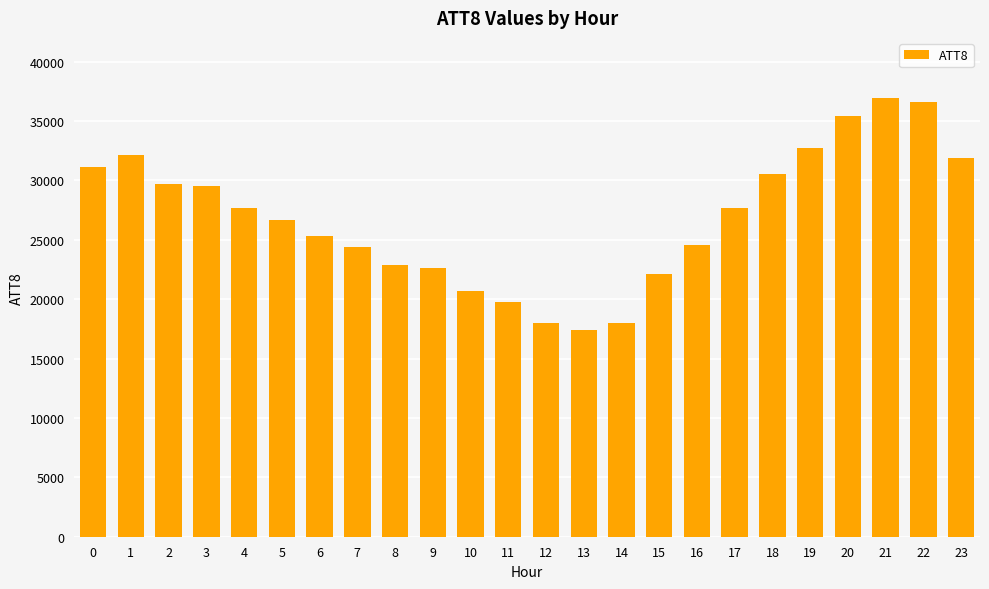

True or false: the data shows 17400 at 13.

True